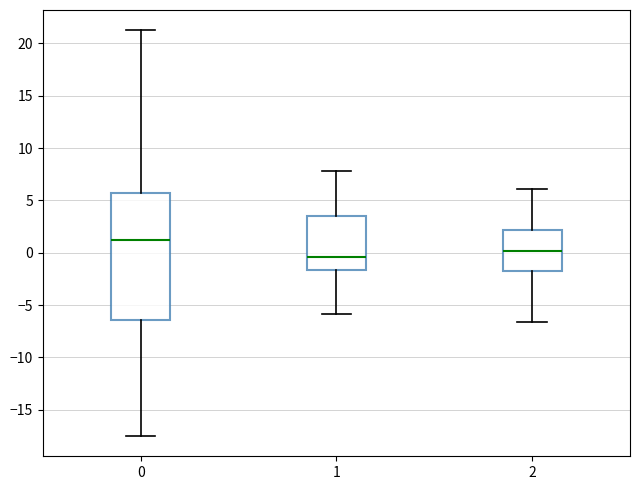

Reading left to right, read every box against the y-axis: the position of its median line, the range the box covers, and the ends of its whiskers. The values are not printed on the chart, so give them approximately, as read against the axis.

0: median 1.5, box -6.5 to 5.5, whiskers -17.5 to 21.5
1: median -0.5, box -1.5 to 3.5, whiskers -6.0 to 8.0
2: median 0.0, box -1.5 to 2.0, whiskers -6.5 to 6.0